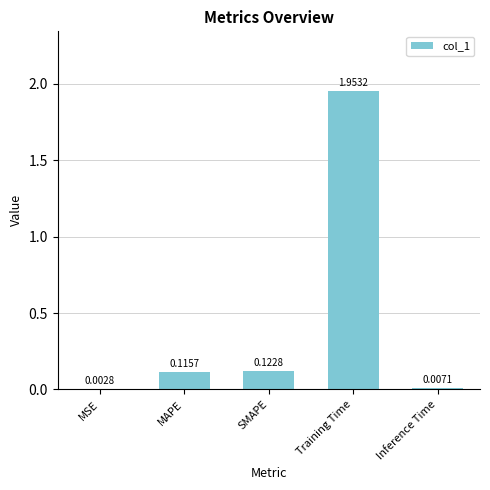

What is the sum of all values?

2.2